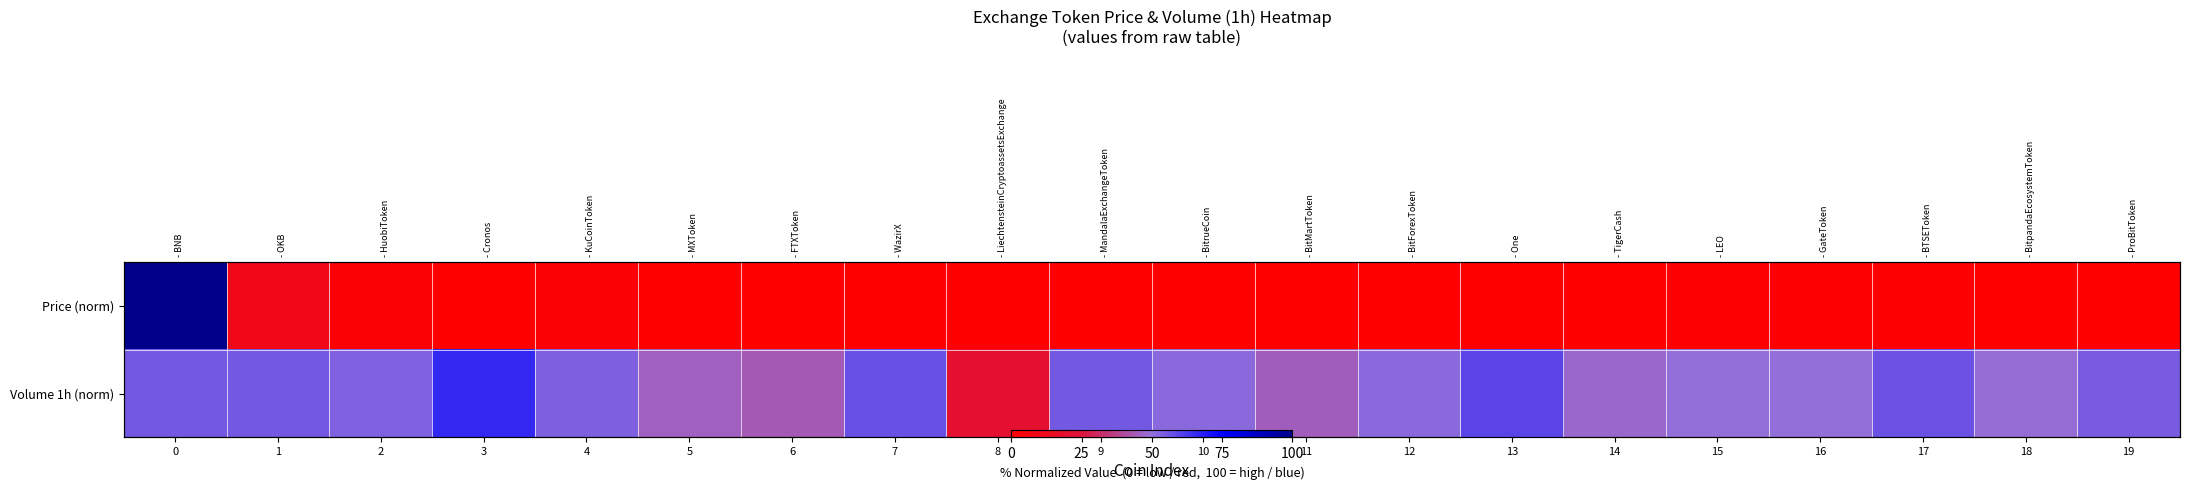

List the series in order of their overall mean, lowest first.

Price (norm), Volume 1h (norm)